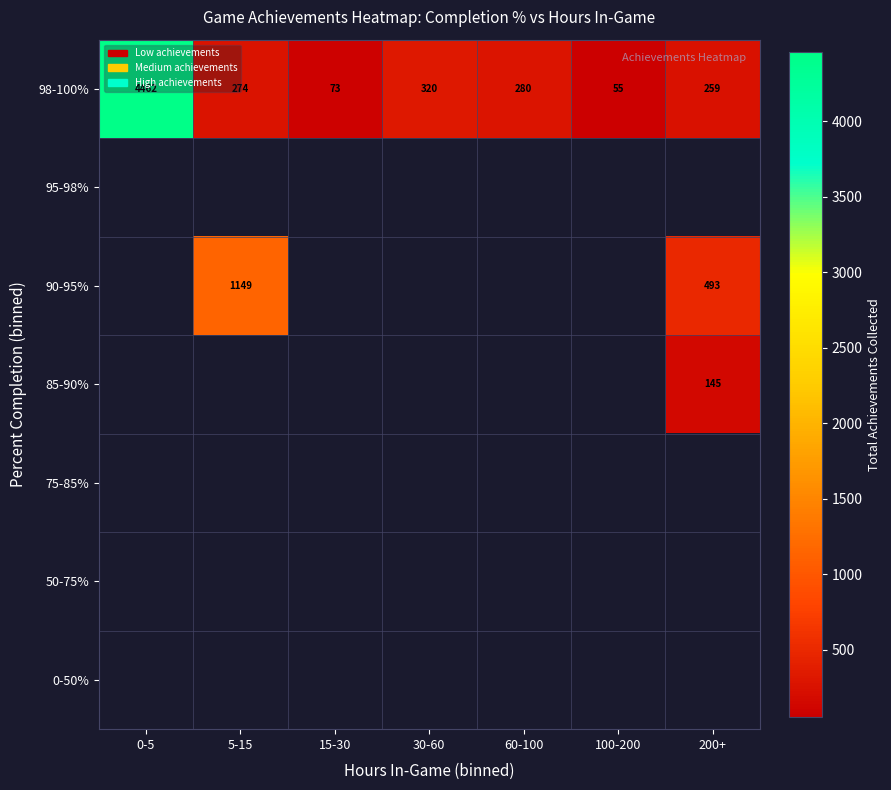

The 98-100% series shows 201 at 30-60. True or false?

False